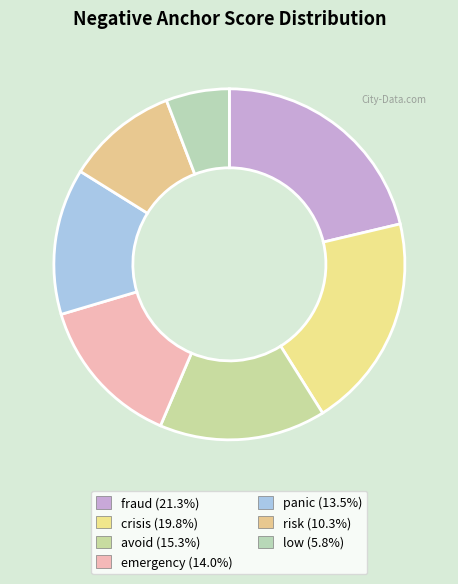

Count the number of slices in the pie.

7